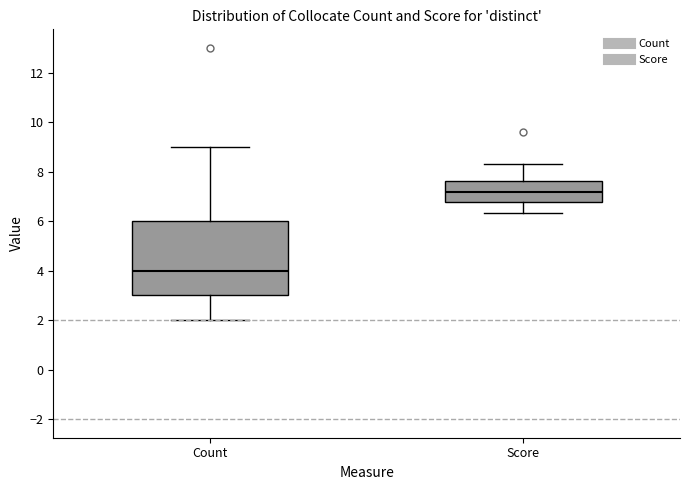

Which box has the lowest median line?

Count